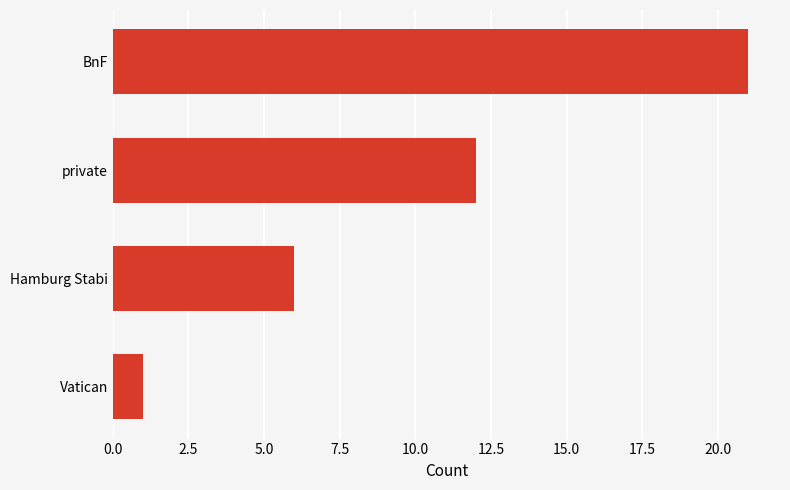

The value at private is 5. True or false?

False